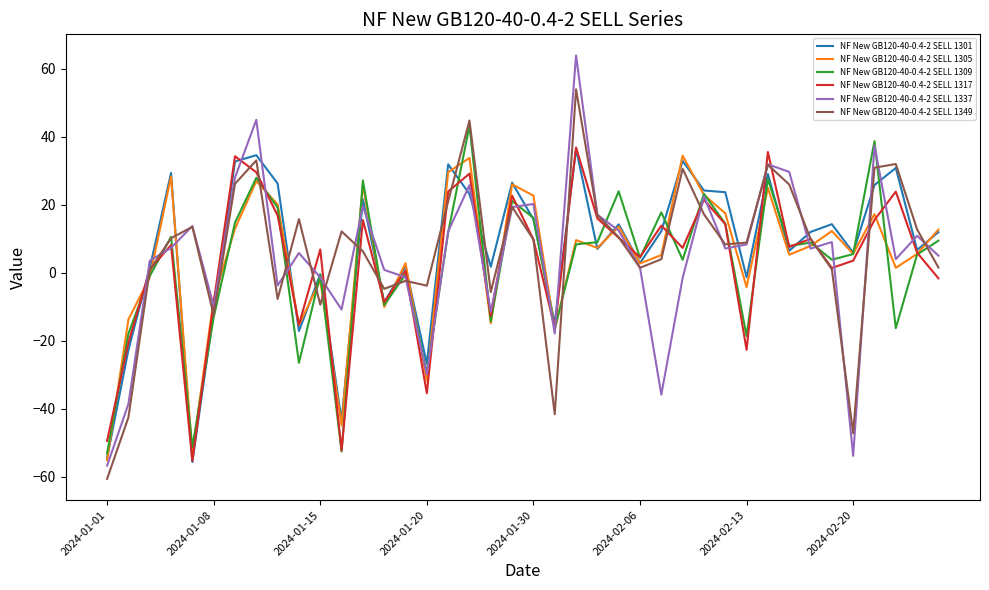

Which series has the widest spread of values?

NF New GB120-40-0.4-2 SELL 1337